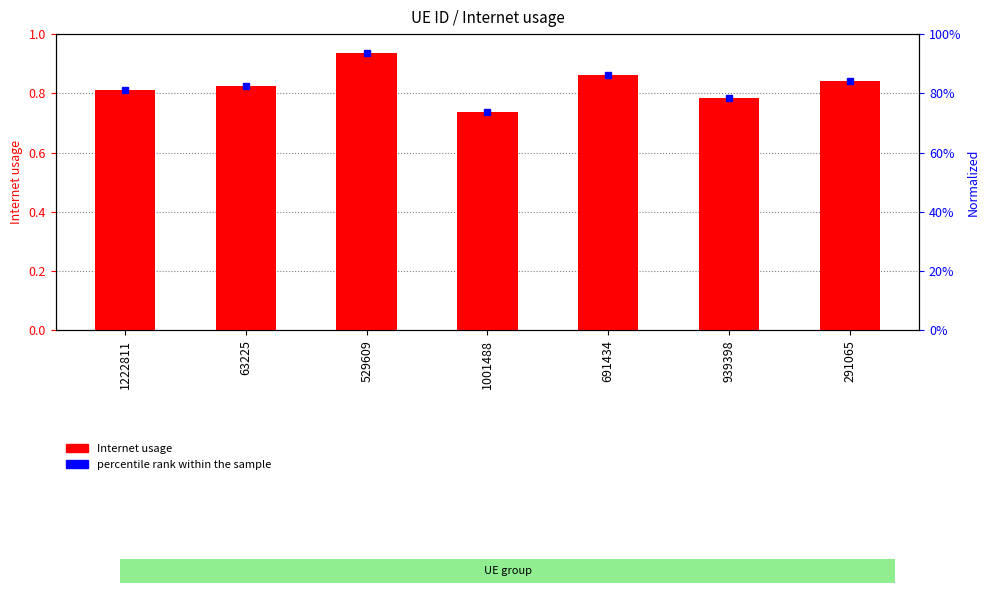

Reading left to right, extract all data points from this chart.

0.8	0.8	0.9	0.7	0.9	0.8	0.8